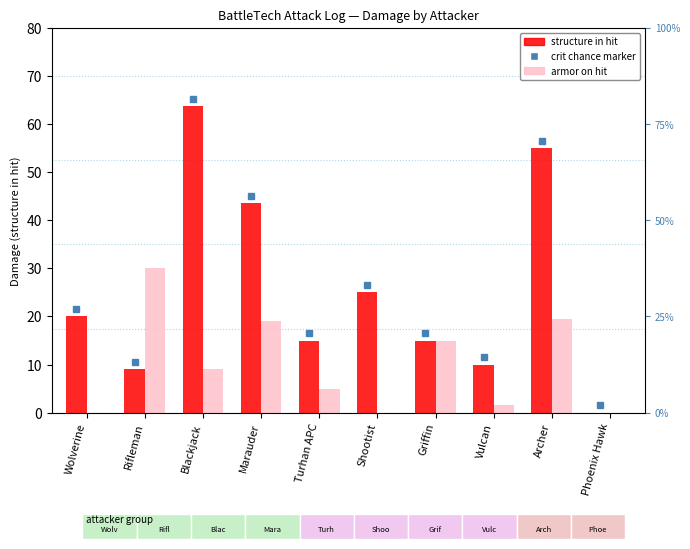

True or false: armor on hit has a value of 13.0 at Marauder.

False